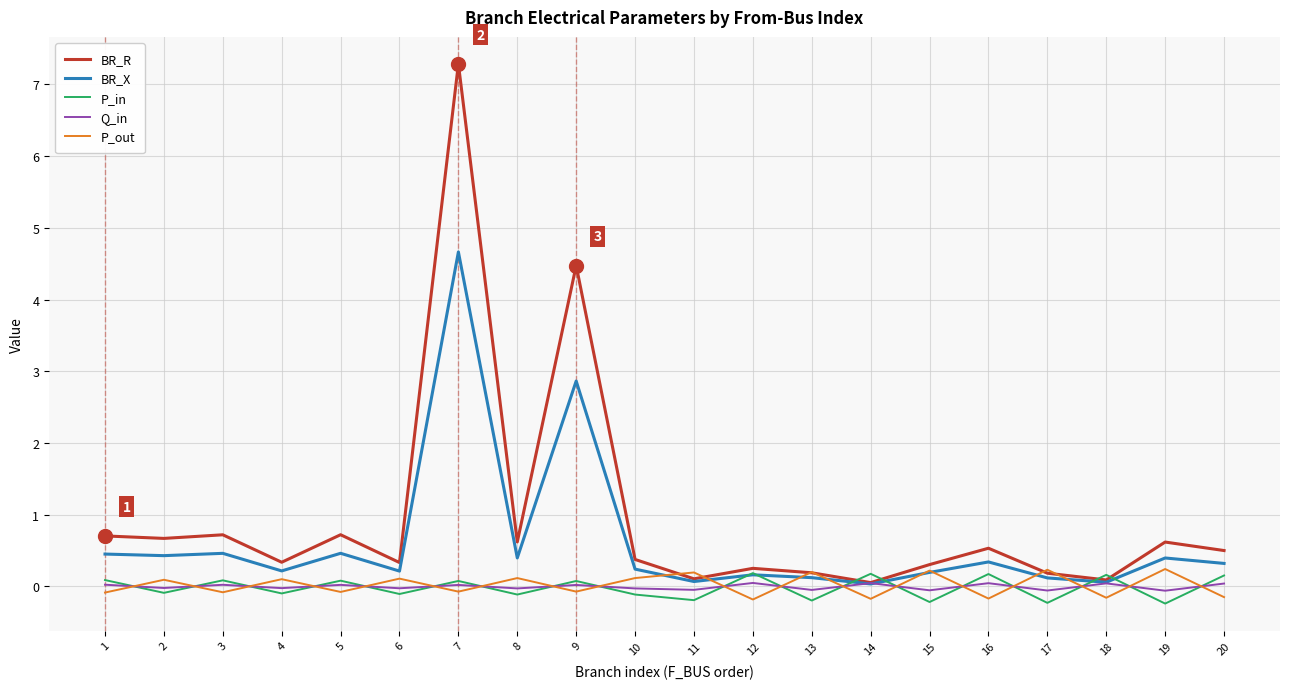

What are all the series names shown in the legend?

BR_R, BR_X, P_in, Q_in, P_out